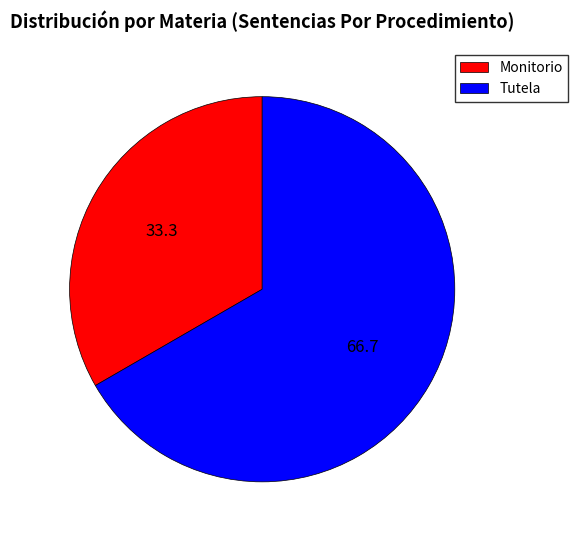

Is it true that Tutela is 67% of the pie?

True